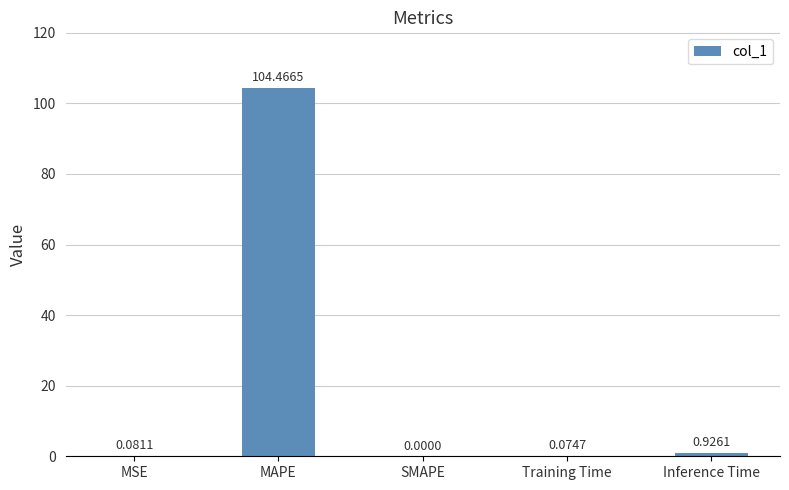

What is the change in value from MAPE to Inference Time?

-103.5